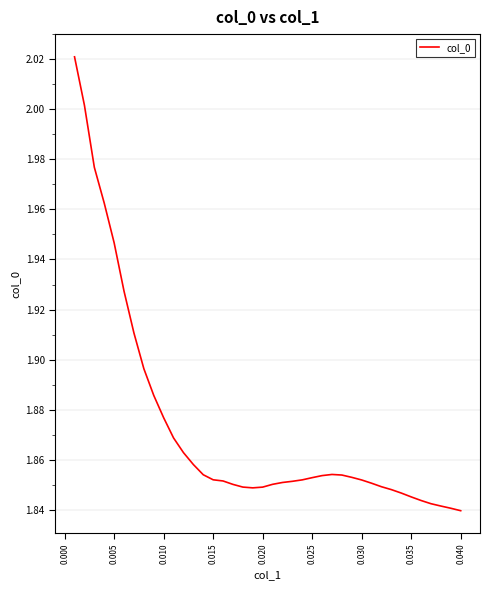

Is this an area chart (filled region under the line)?

No